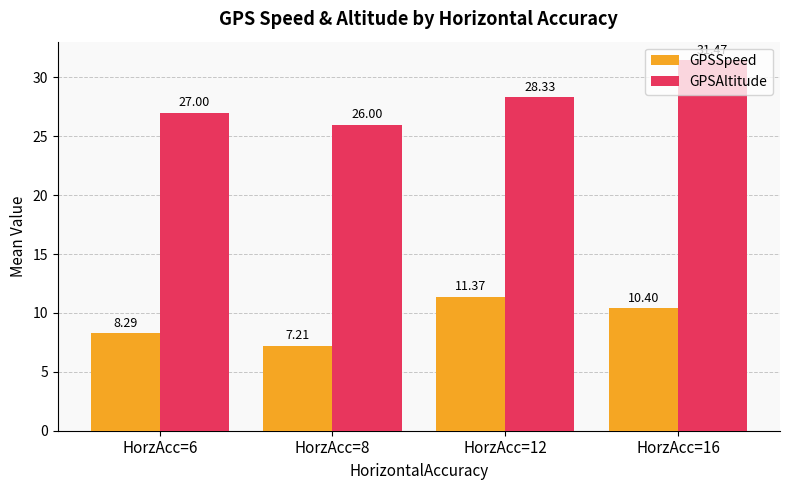

Reading left to right, what are all the values shown in this chart?

GPSSpeed: 8.3	7.2	11.4	10.4
GPSAltitude: 27.0	26.0	28.3	31.5